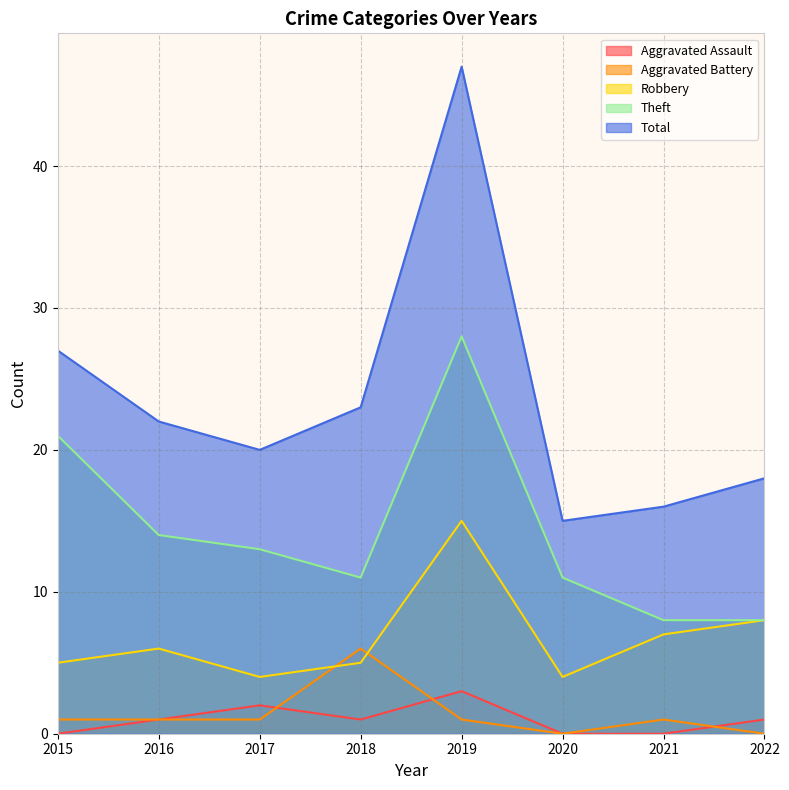

Is it true that Aggravated Assault equals 1 at 2019?

False